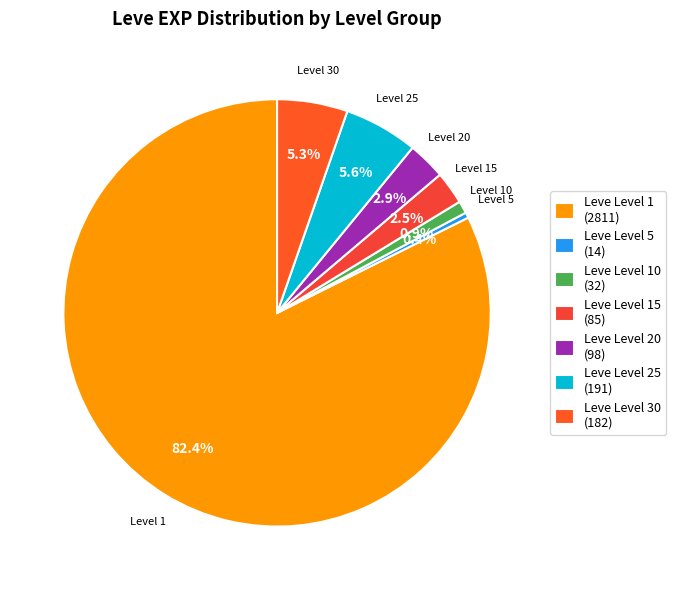

To the nearest percent, what is the difference between the largest and smallest slice percentages?

82%